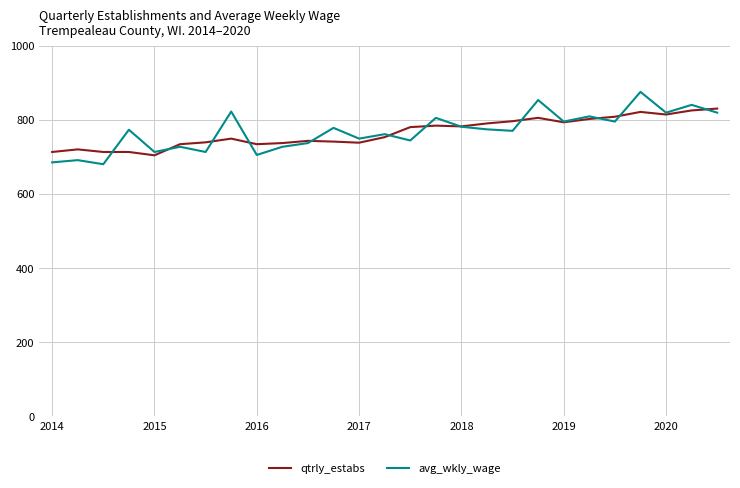

Which series ends up on top after the final intersection of avg_wkly_wage and qtrly_estabs?

qtrly_estabs